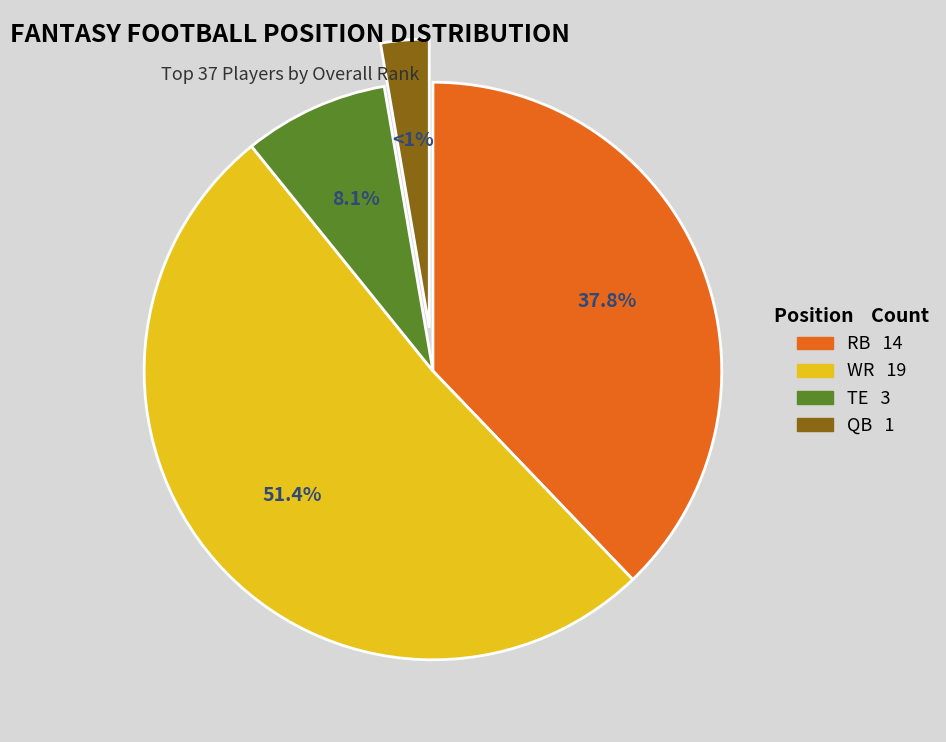

What percentage is NOT represented by RB?

62.2%